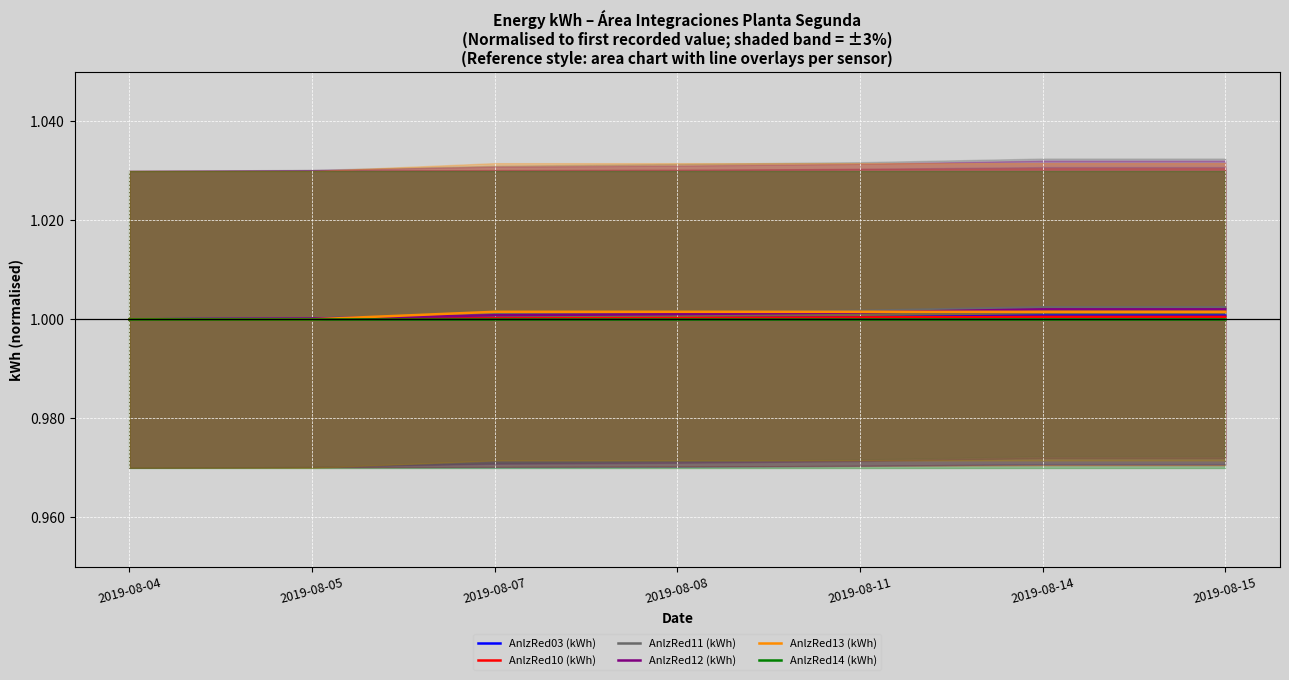

Which category has the highest value across all series?

2019-08-14